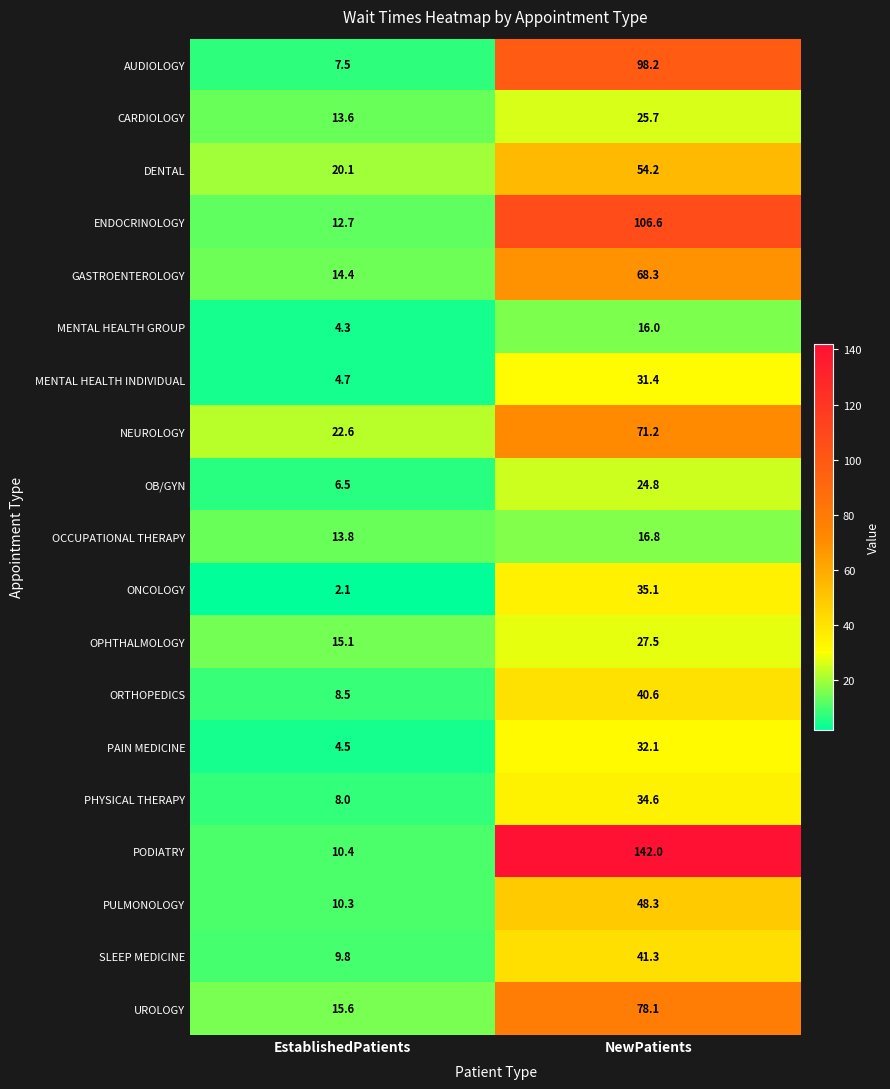

Is it true that DENTAL equals 31.1 at EstablishedPatients?

False